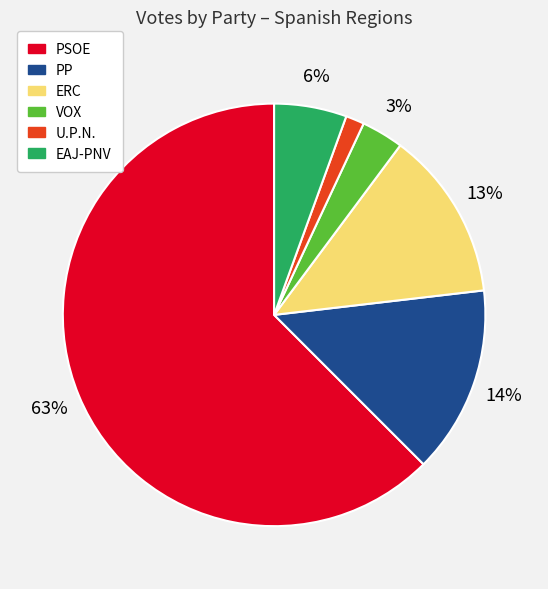

To the nearest percent, what is the average slice percentage?

17%